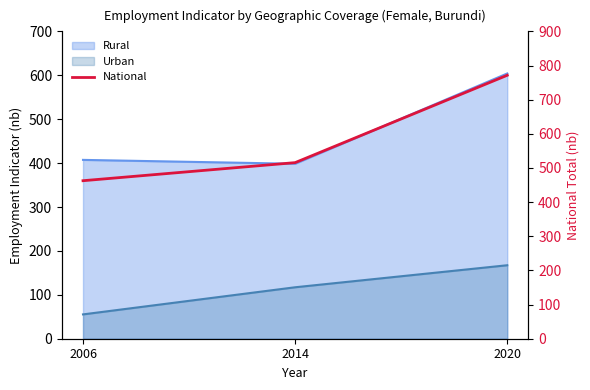

What is the average value?

583.3